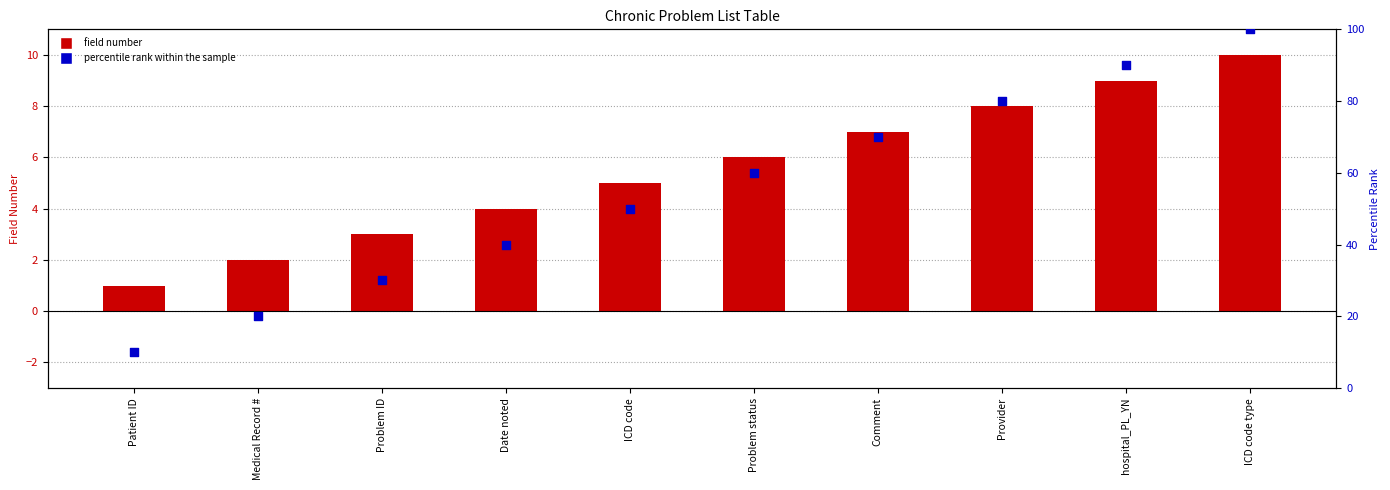

What are all the series names shown in the legend?

field number, percentile rank within the sample